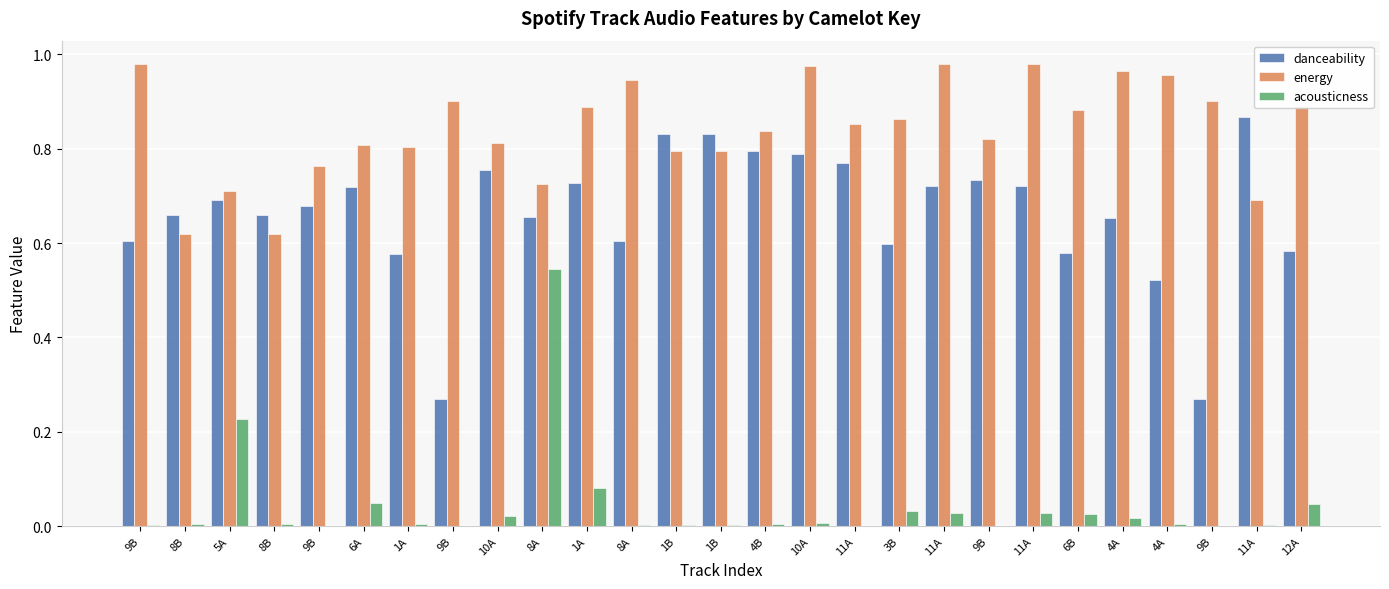

Are the bars horizontal?

No